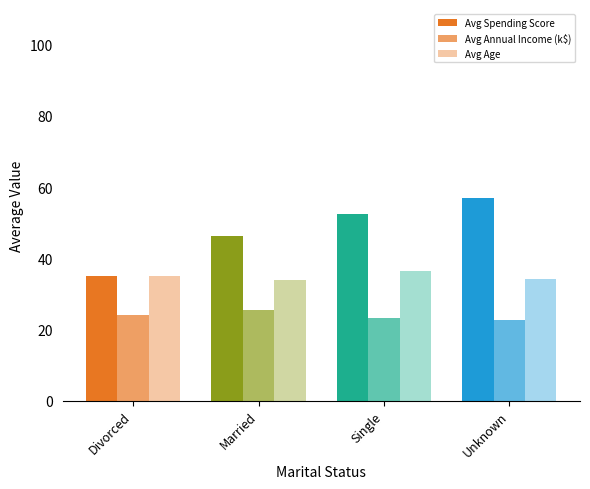

Does the chart contain any negative values?

No